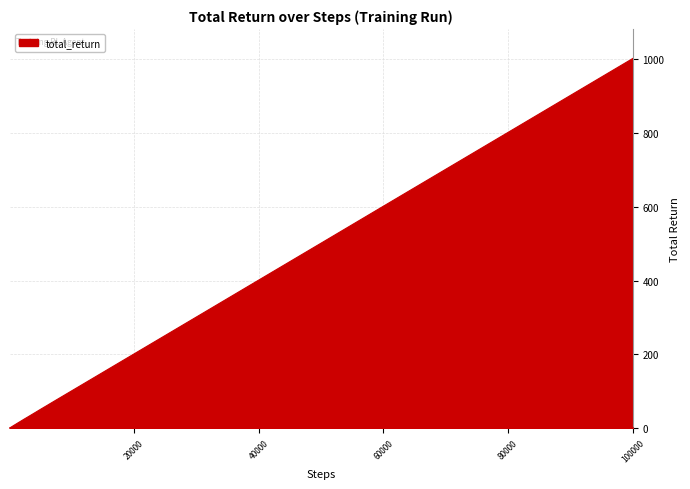

What is the maximum value shown in the chart?

1001.7